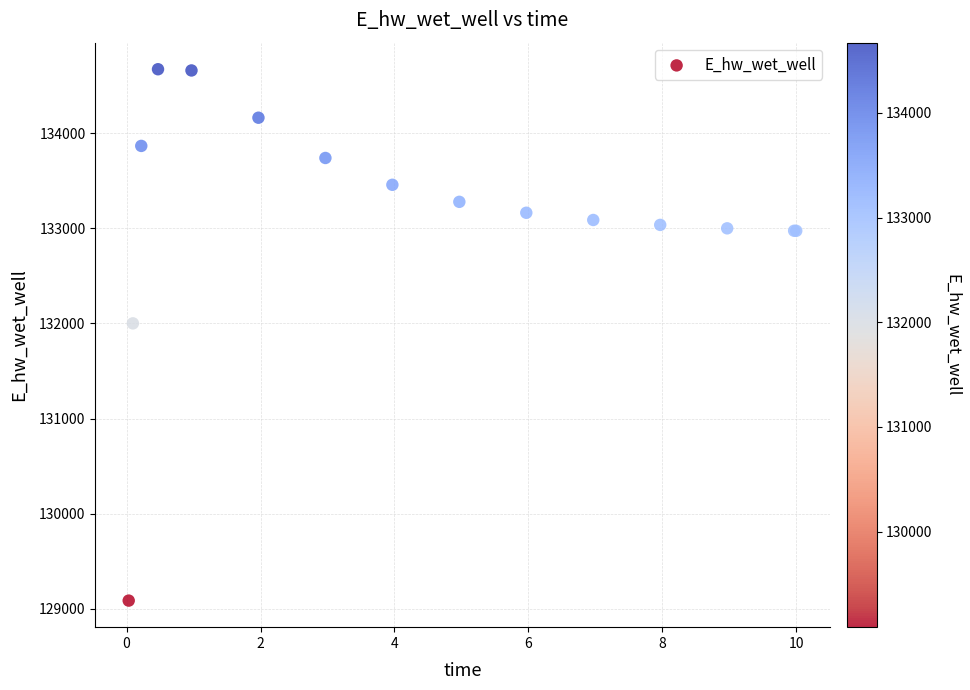

What Y value in the scatter plot is closest to 131879?

132000.5